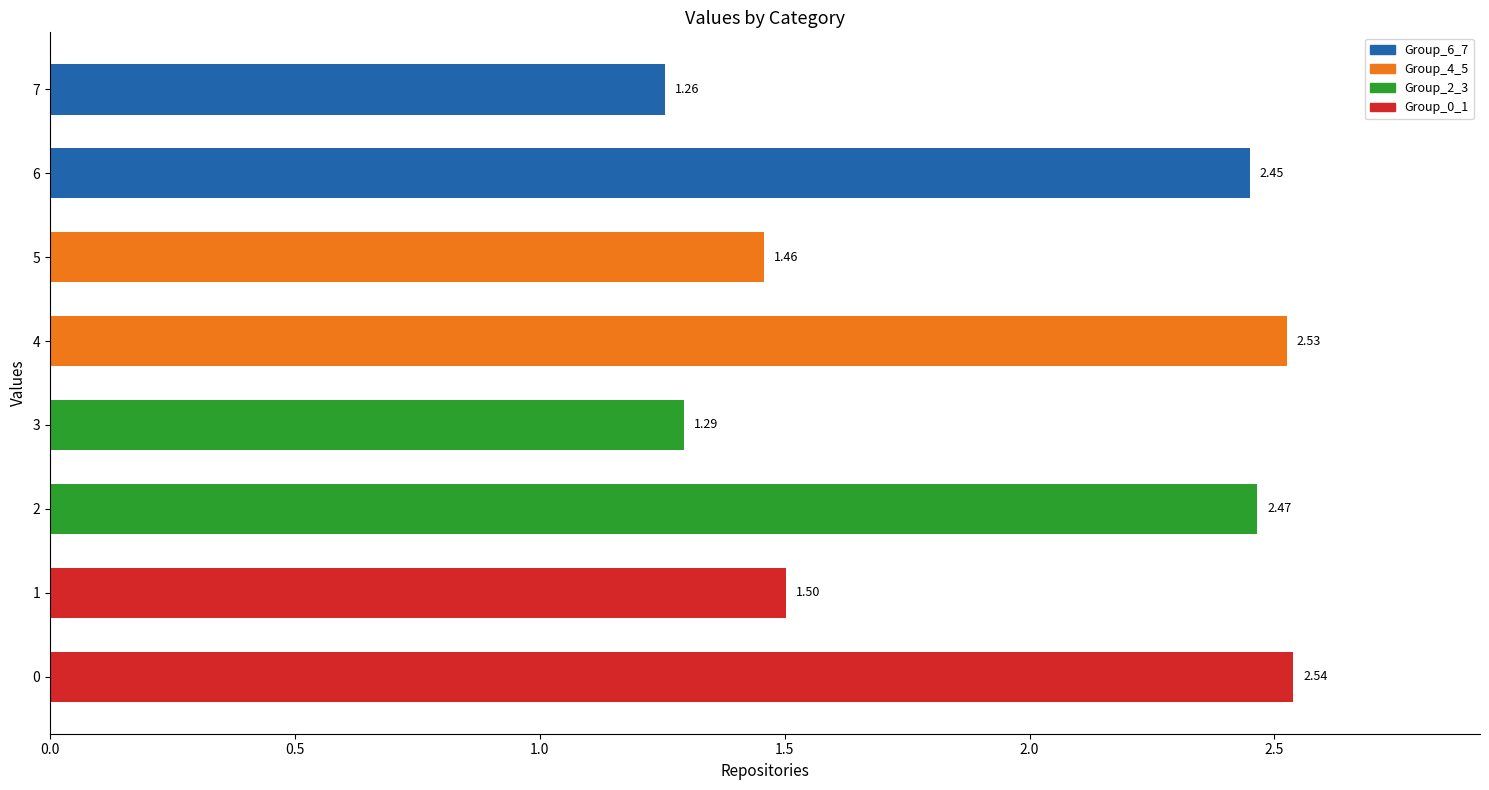

What is the value of the 1st bar from the left?

2.5